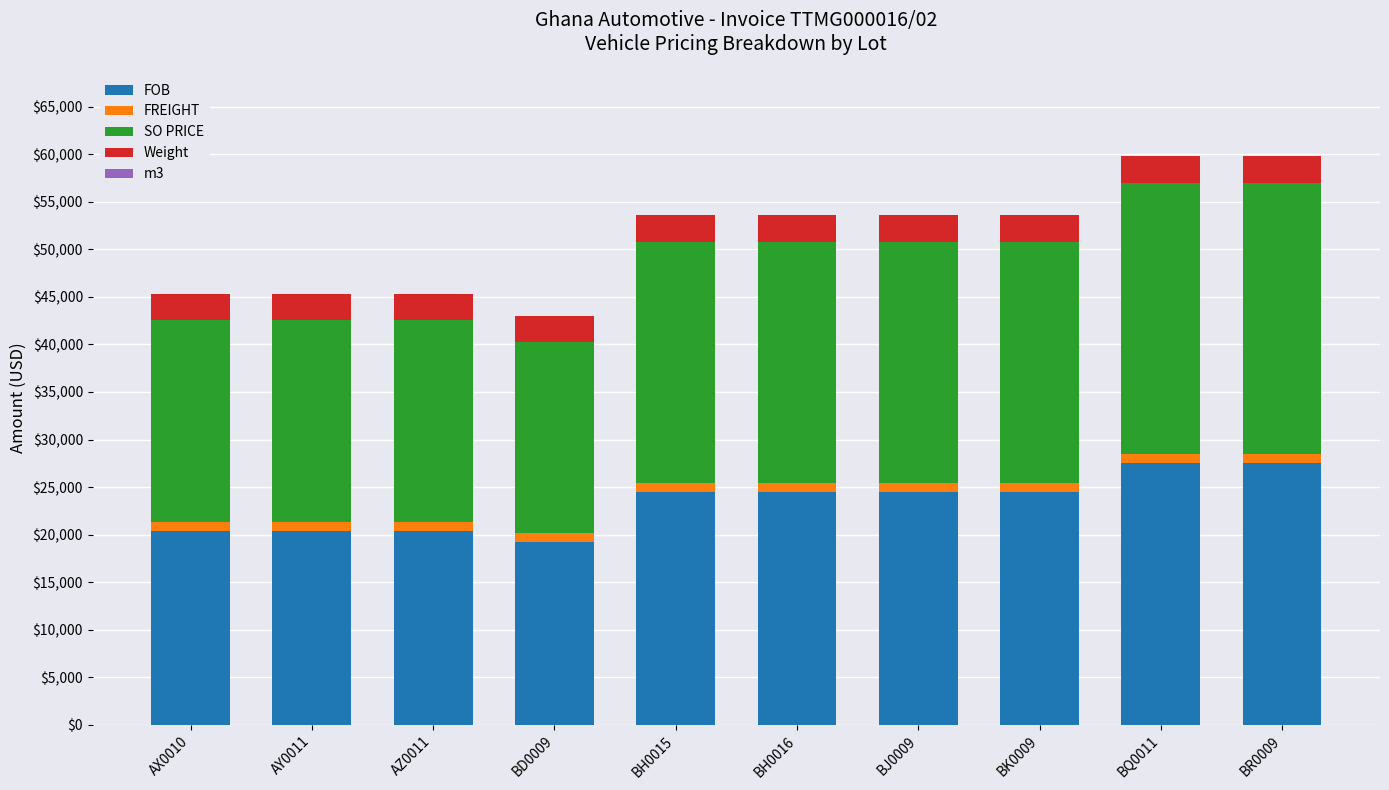

What is the sum of all FOB values?

233139